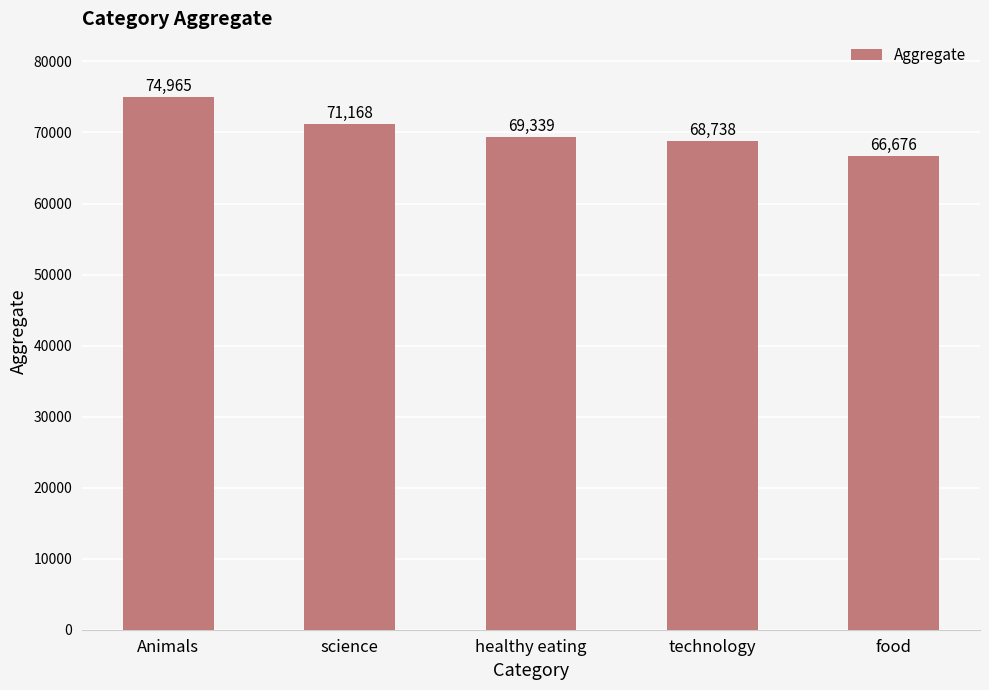

What is the maximum value shown in the chart?

74965